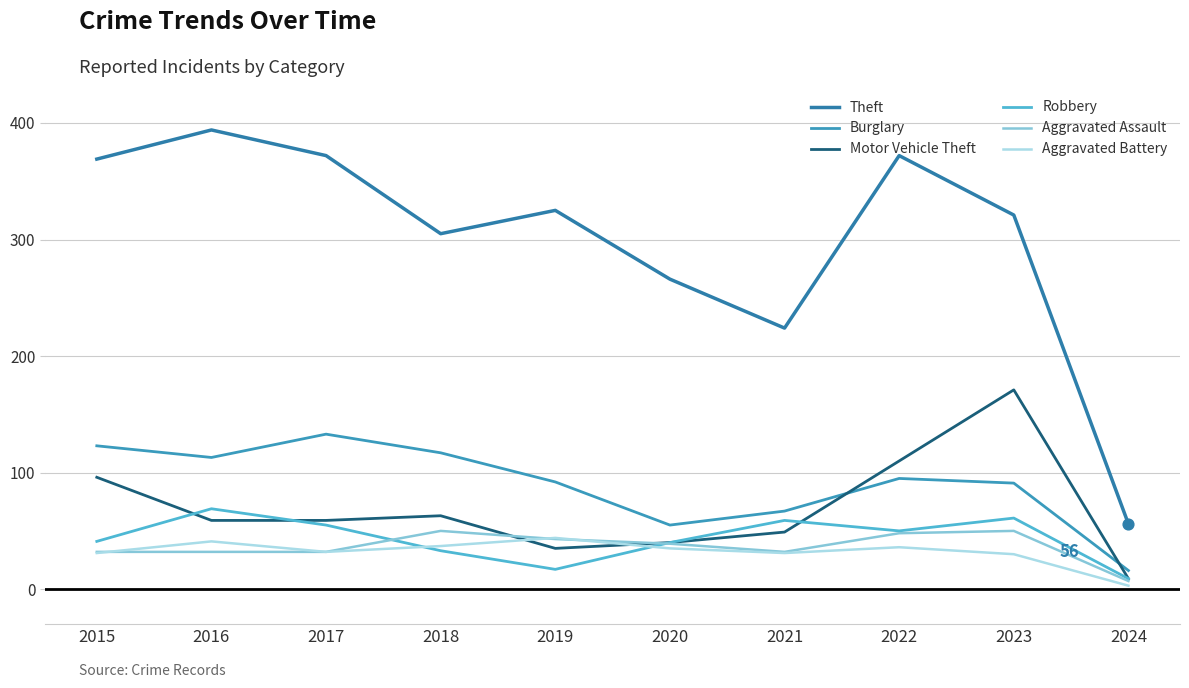

How many lines are shown in the chart?

6